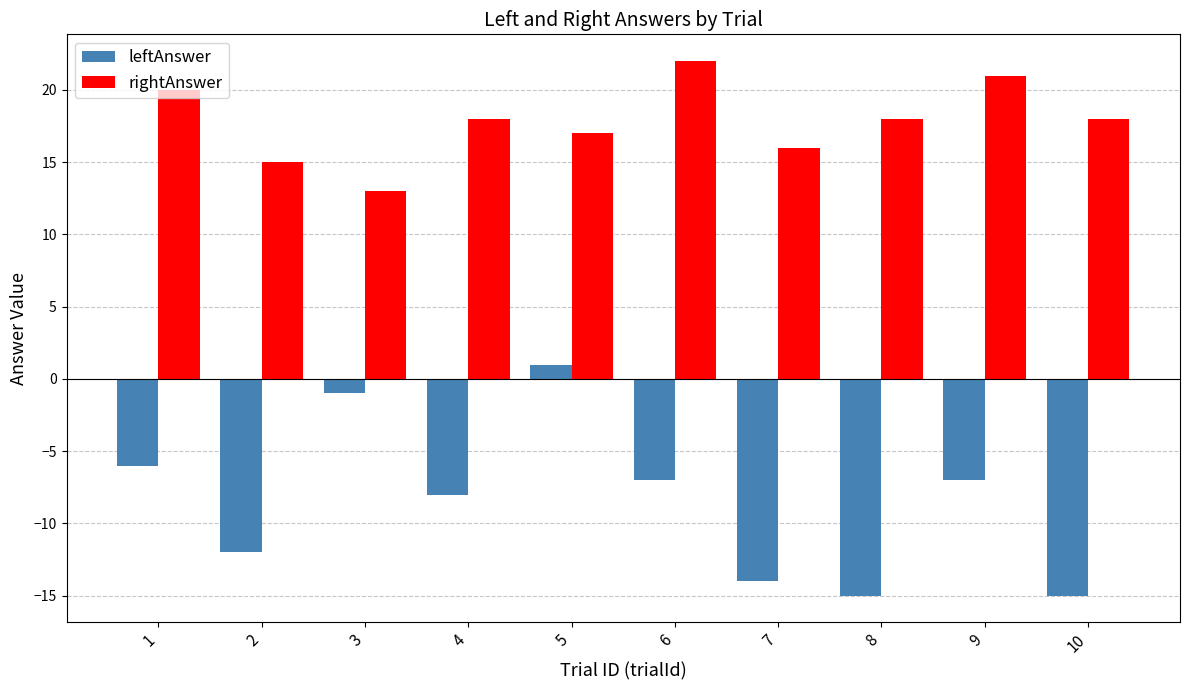

How many categories are shown in the chart?

10